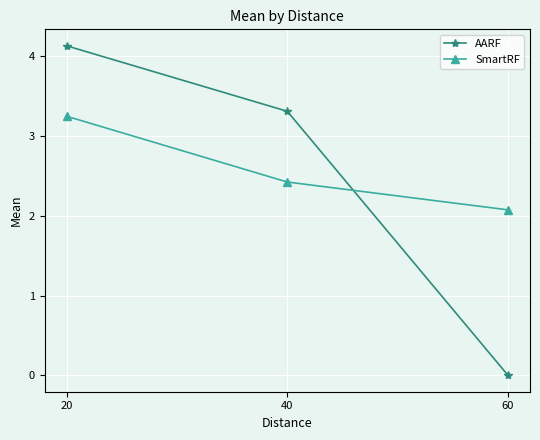

True or false: AARF has a value of 7.2 at 20.

False